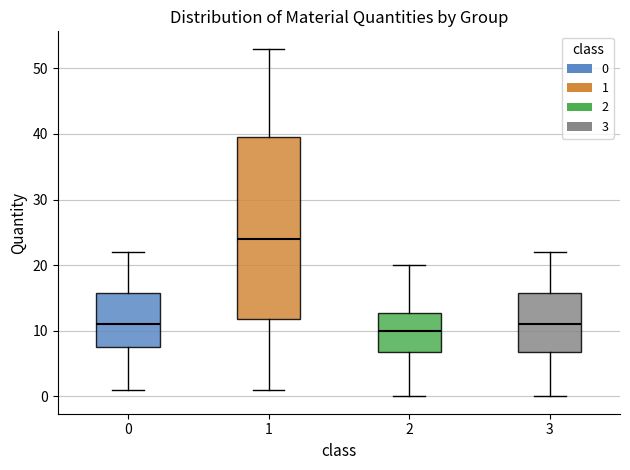

Where does the upper whisker of the box at x = 0 end on the y-axis? The values are not printed on the chart, so give them approximately, as read against the axis.

22